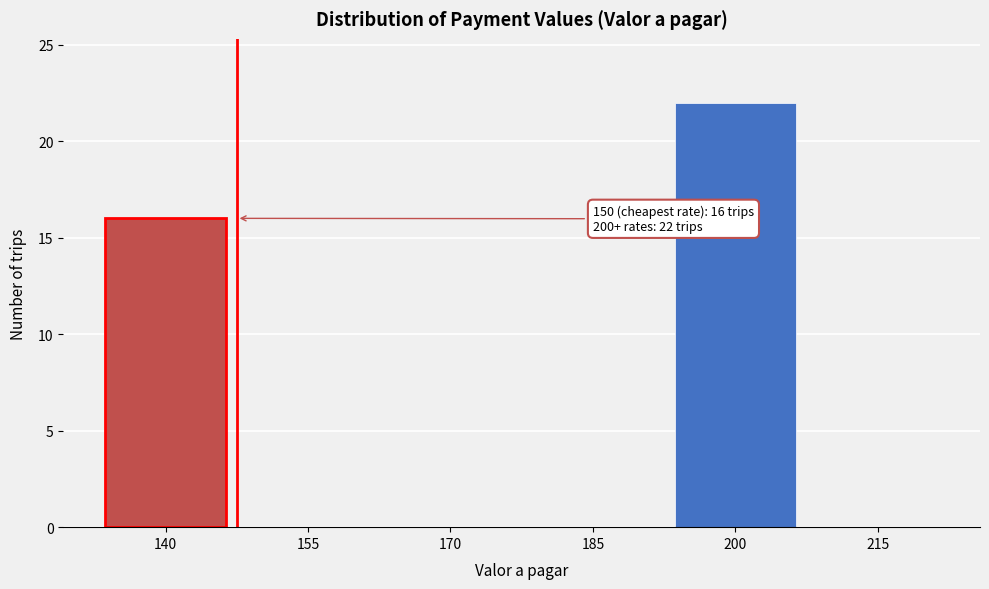

Reading left to right, what are all the values shown in this chart?

140=16	155=0	170=0	185=0	200=22	215=0